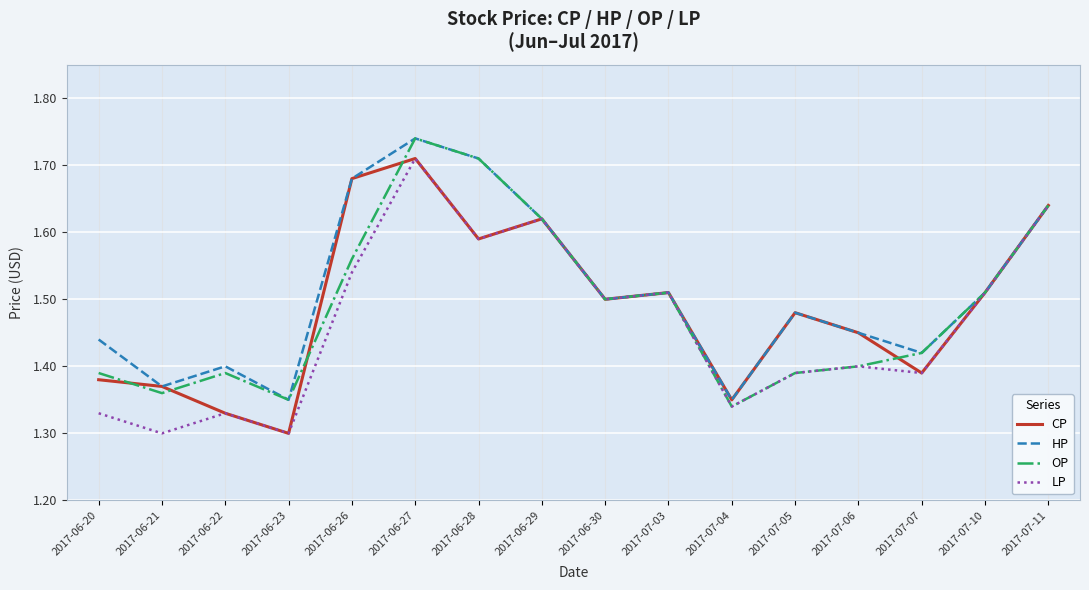

The value of LP at 2017-07-03 is 0.8. True or false?

False